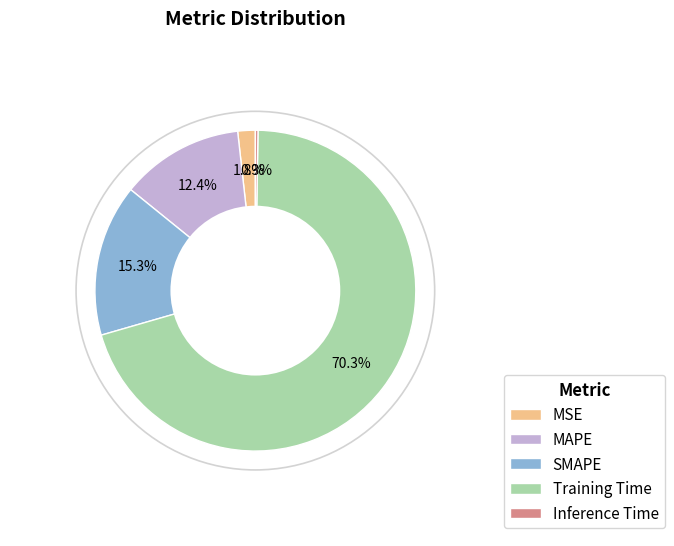

How much of the chart is everything except MSE?

98.2%